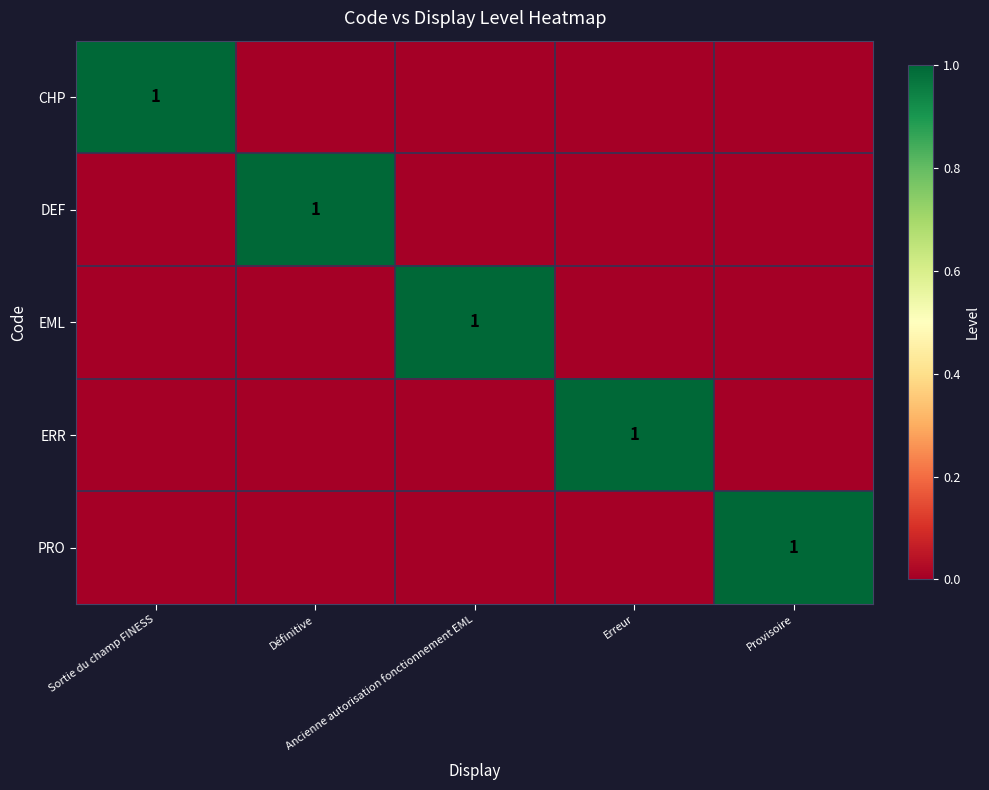

Count the CHP values in the range 0 to 1.

5